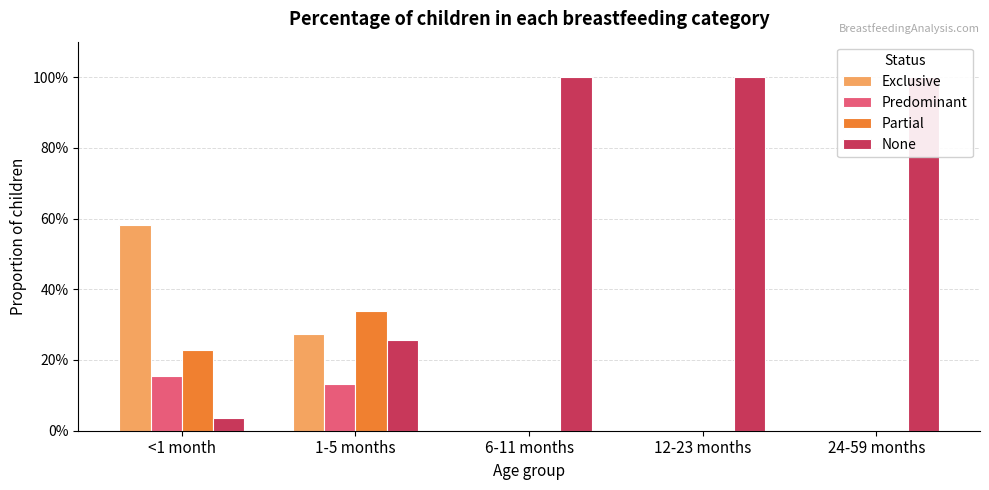

Rank the categories by Exclusive value from lowest to highest.

6-11 months, 12-23 months, 24-59 months, 1-5 months, <1 month